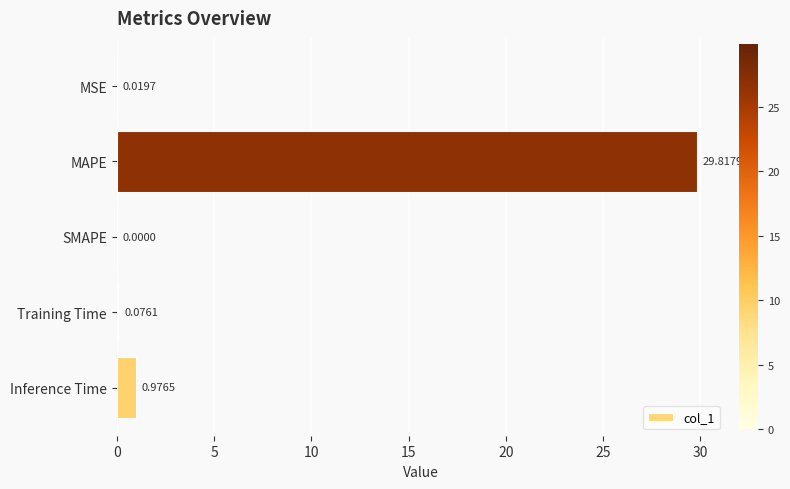

What is the change in value from MAPE to SMAPE?

-29.8